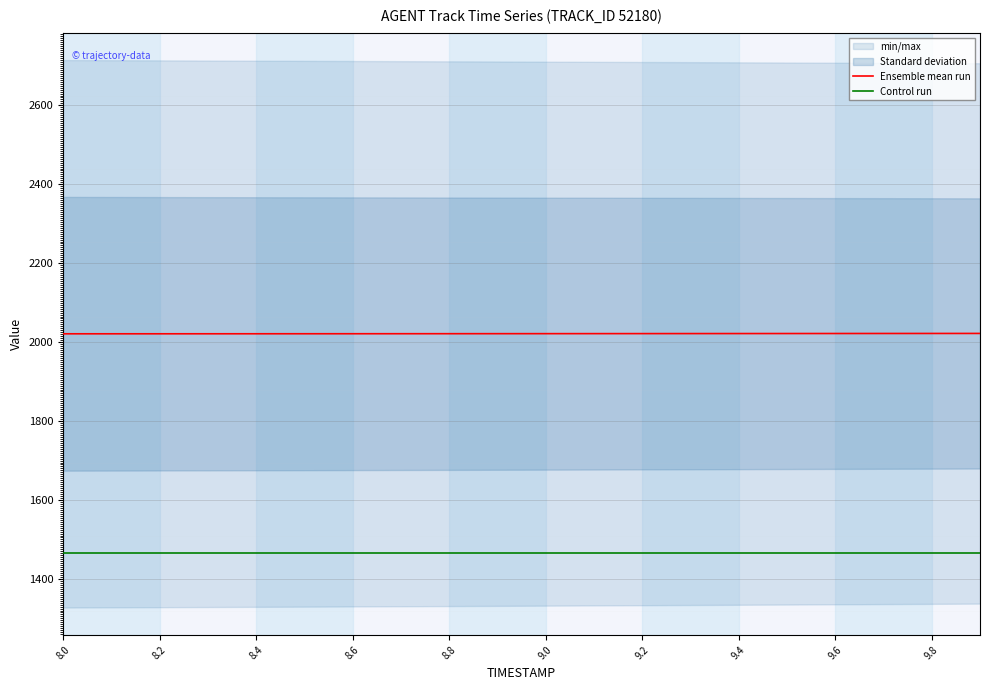

True or false: Ensemble mean run and Control run intersect in this chart.

False